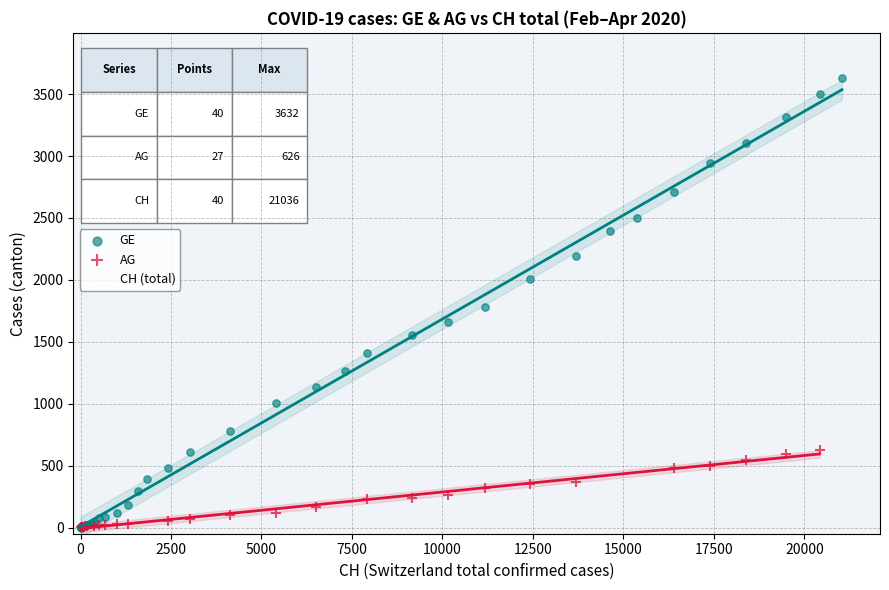

Which series contains the highest Y value?

GE